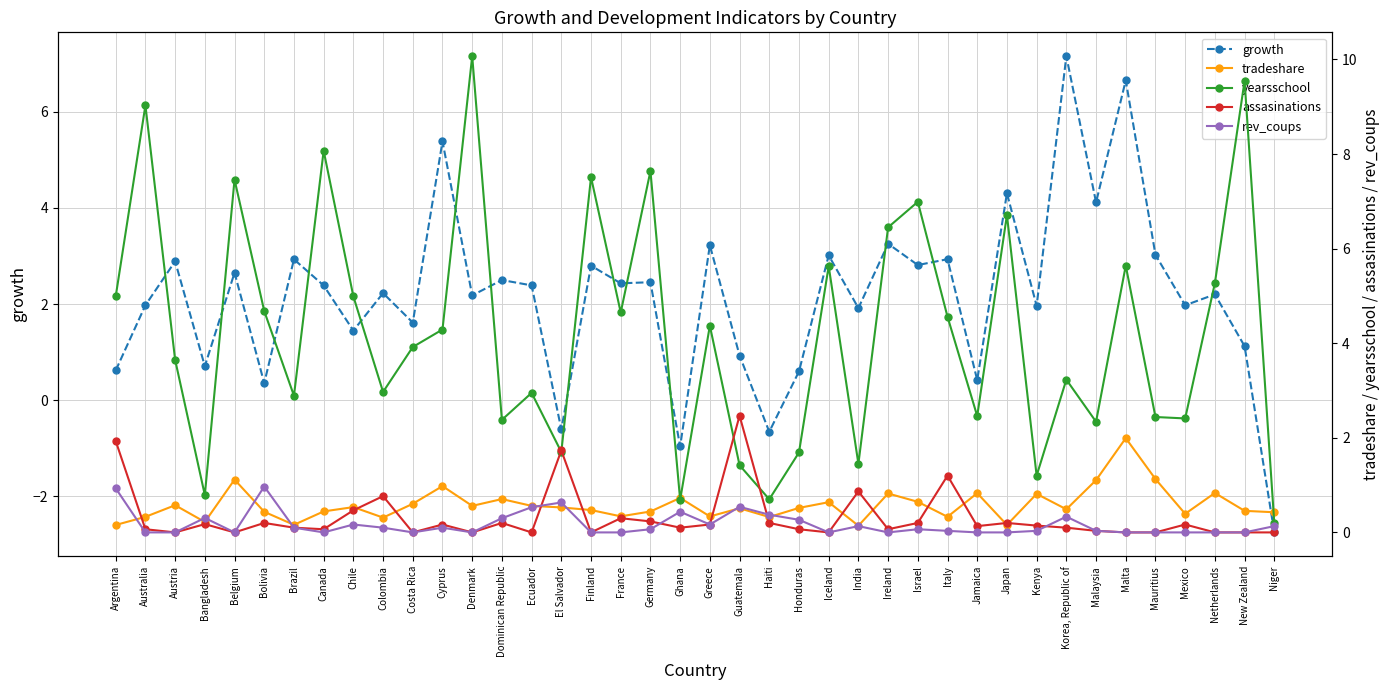

How many values in the assasinations series exceed 0?

28